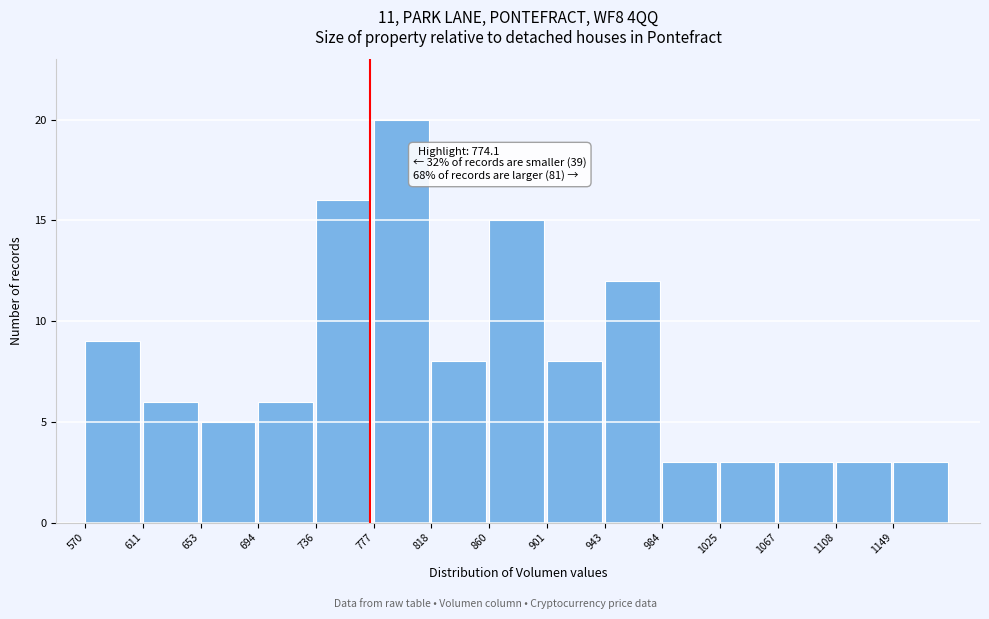

Over which range of the x-axis is the bar tallest?

775 to 820